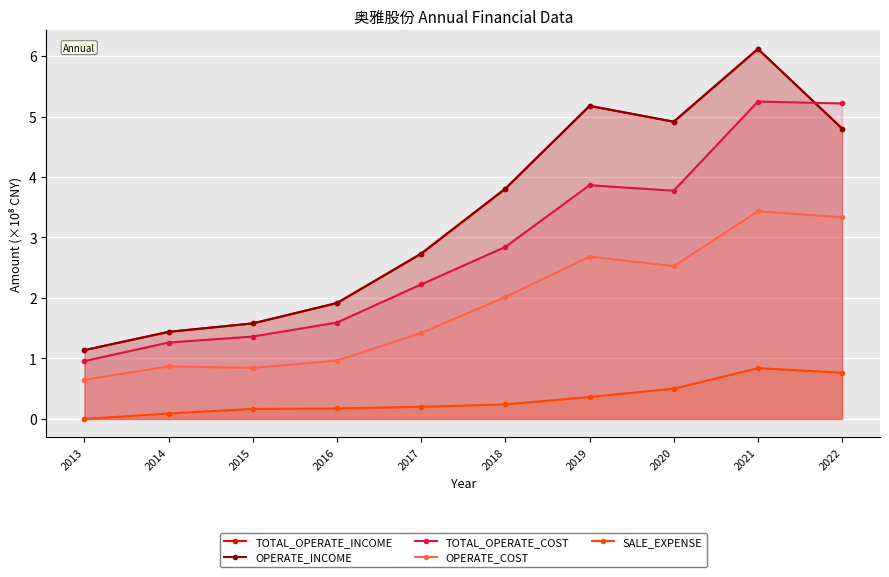

The value of SALE_EXPENSE at 2020 is 0.1. True or false?

False